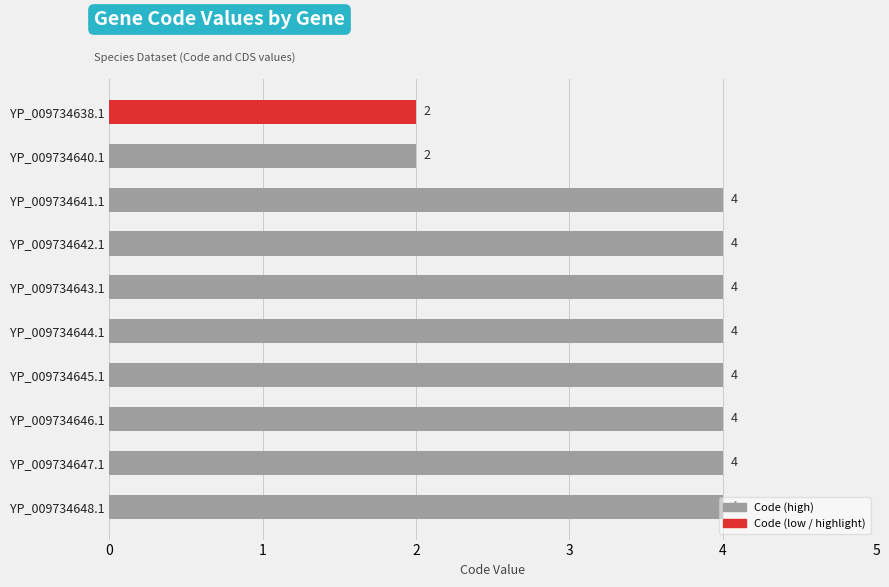

What is the ratio of the value at YP_009734640.1 to the value at YP_009734646.1?

0.5